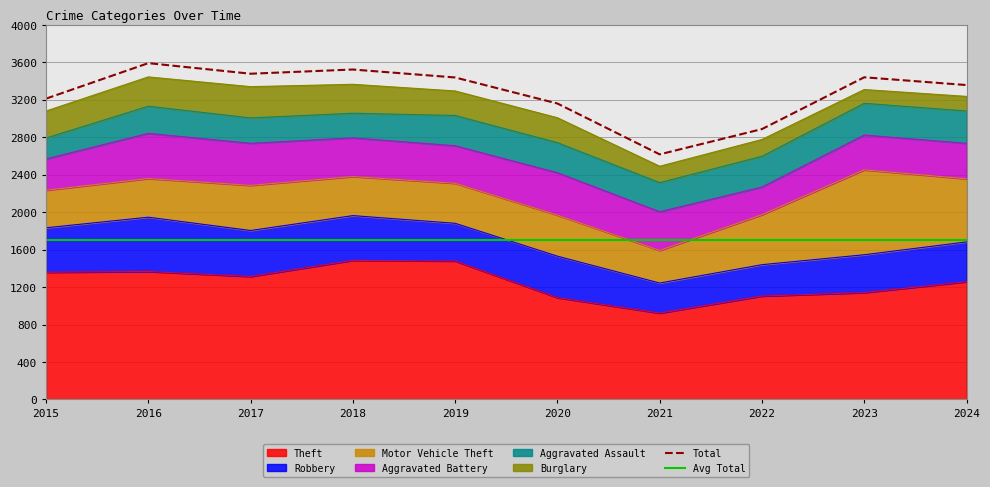

What is the sum of the Motor Vehicle Theft values at 2020 and 2015?

839